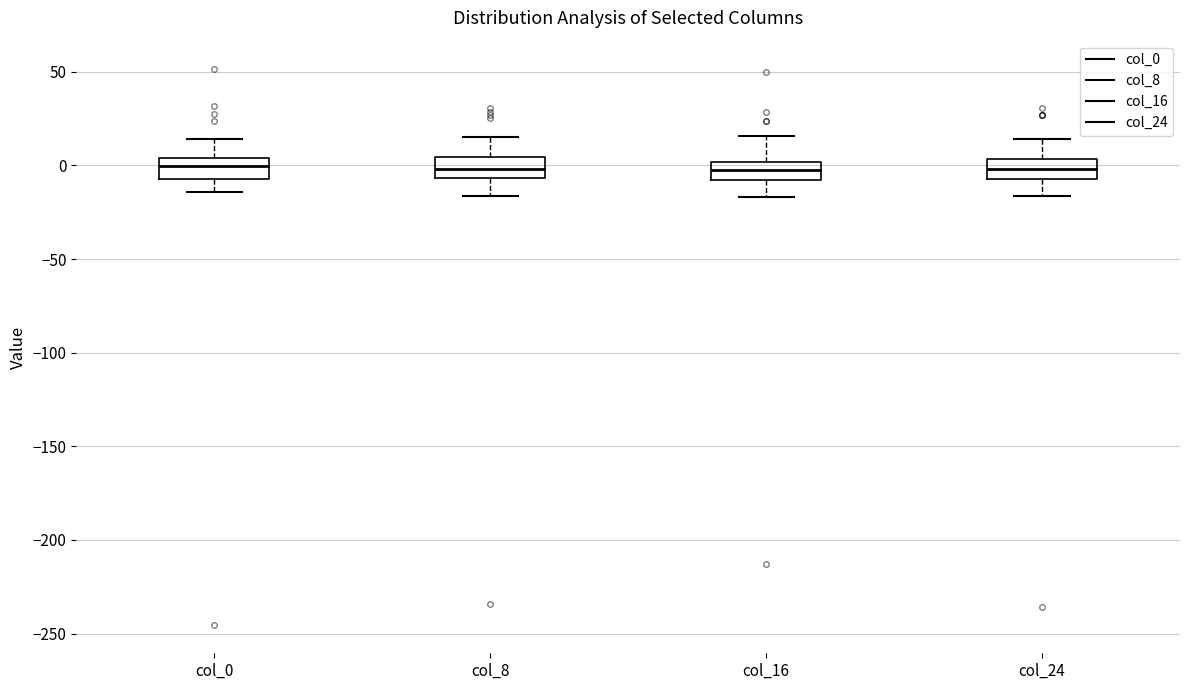

Reading left to right, read every box against the y-axis: the position of its median line, the range the box covers, and the ends of its whiskers. The values are not printed on the chart, so give them approximately, as read against the axis.

col_0: median 0, box -5 to 5, whiskers -15 to 15
col_8: median 0, box -5 to 5, whiskers -15 to 15
col_16: median -5, box -10 to 0, whiskers -15 to 15
col_24: median 0, box -5 to 5, whiskers -15 to 15